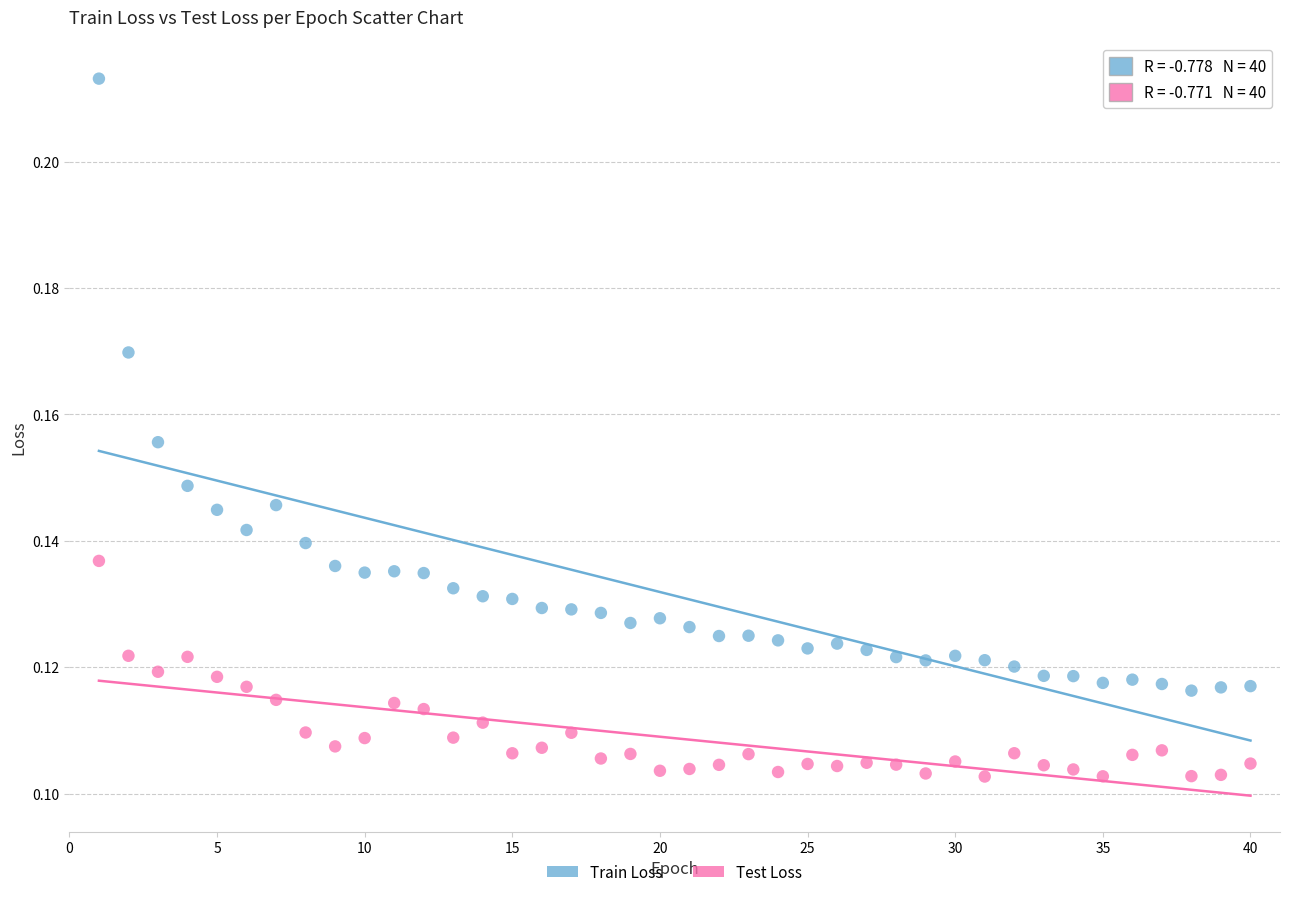

Across all data points, what is the range of X values (max minus min)?

39.0